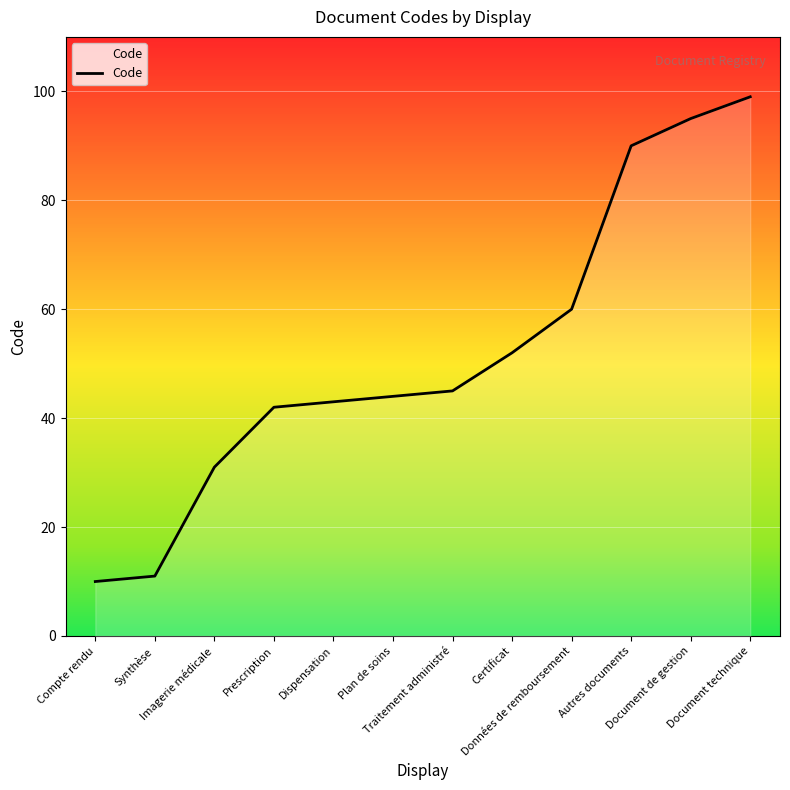

Approximately how many times larger is the value at Document de gestion compared to Imagerie médicale?

3.1